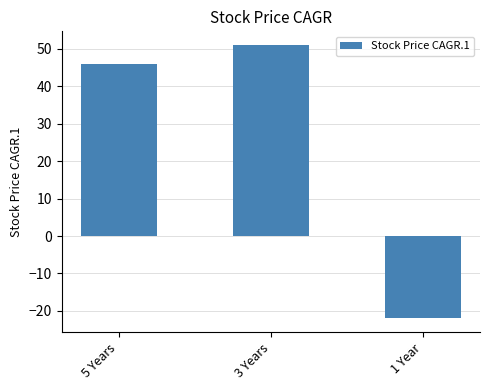

The chart shows a value of -38 at 1 Year. True or false?

False